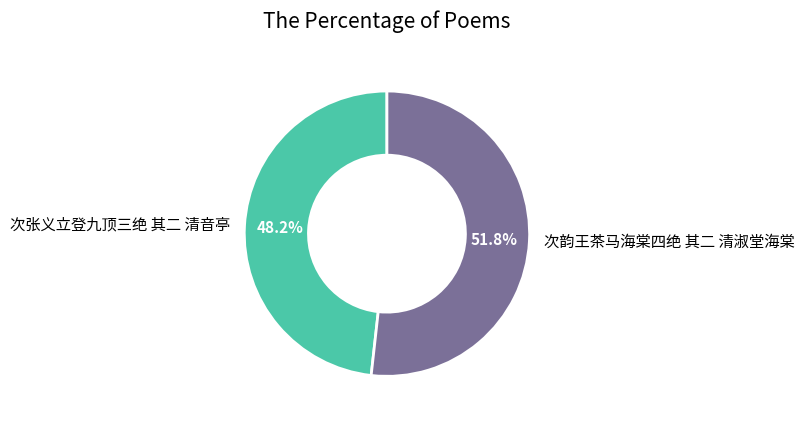

How many slices are in this pie chart?

2